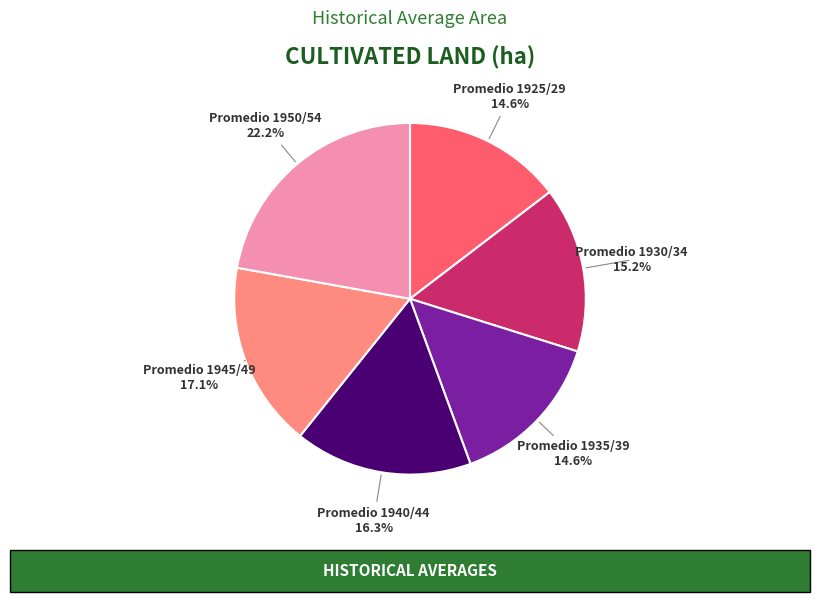

How many segments does this pie chart have?

6